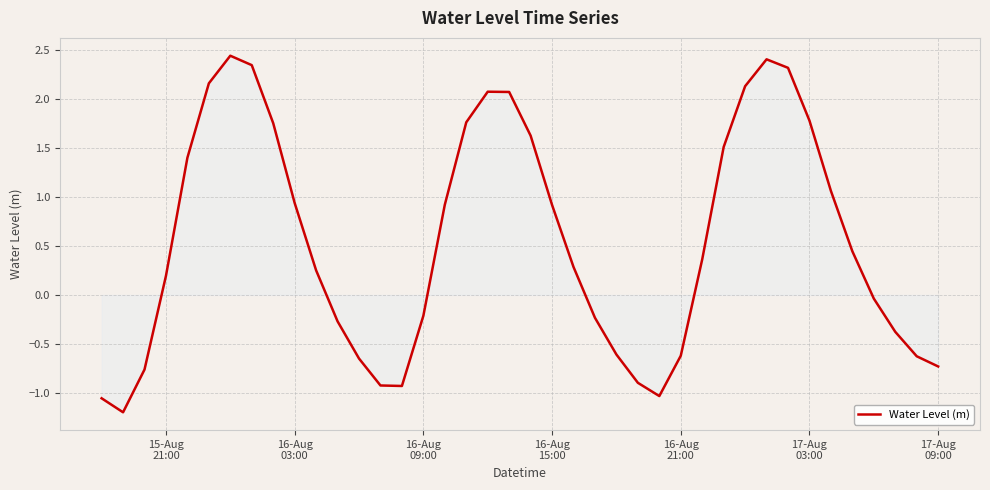

What is the smallest value displayed?

-1.2